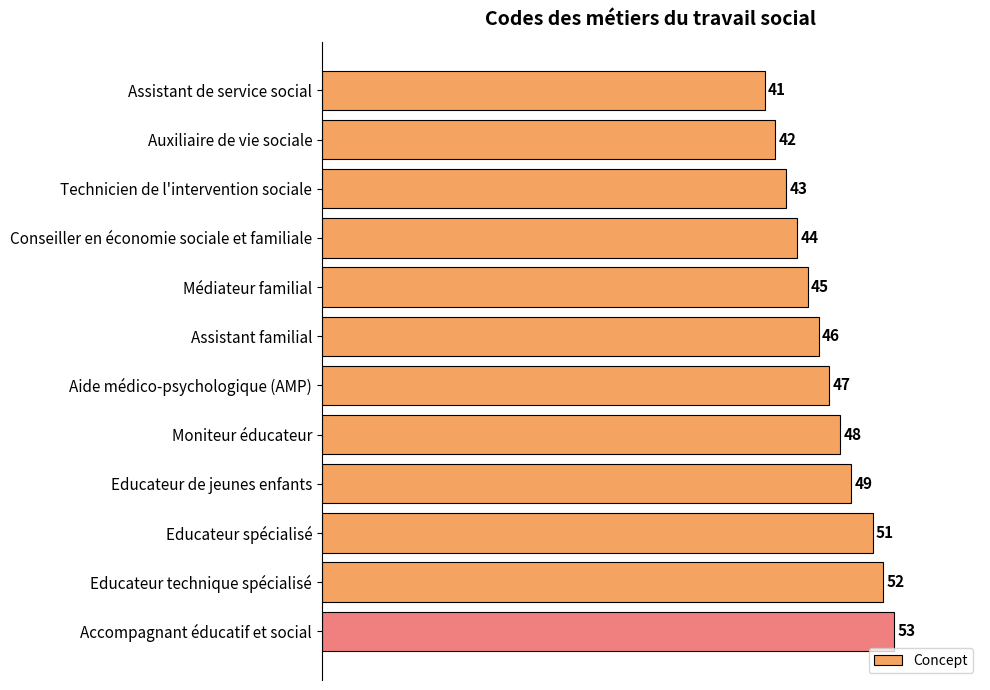

What is the ratio of the value at Assistant de service social to the value at Médiateur familial?

0.9